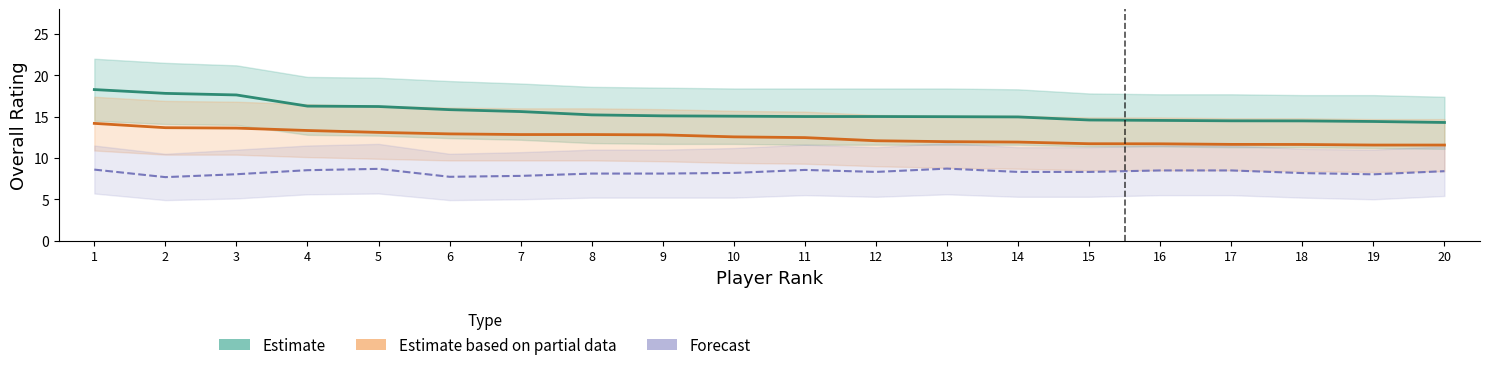

What are all the series names shown in the legend?

Estimate, Estimate based on partial data, Forecast